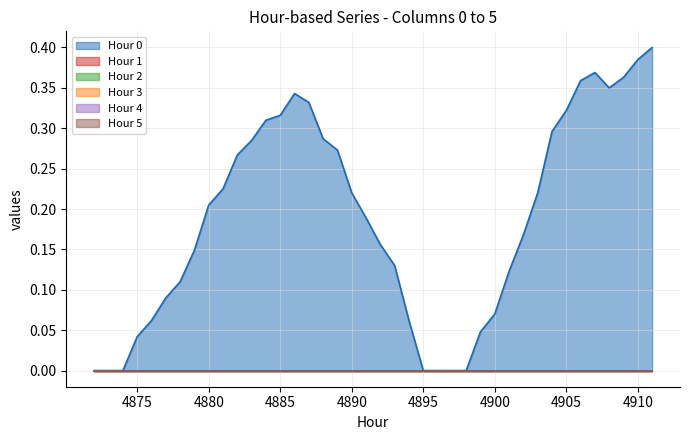

Is the value of 5 at 4895 greater than the value of 3 at 4890?

No